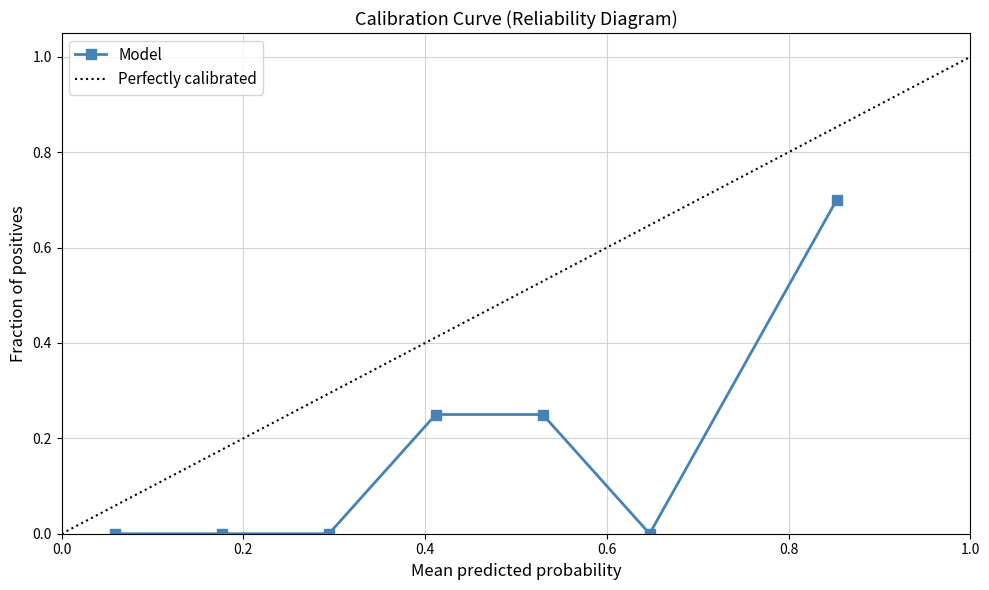

What is the highest value of the Model series?

0.7